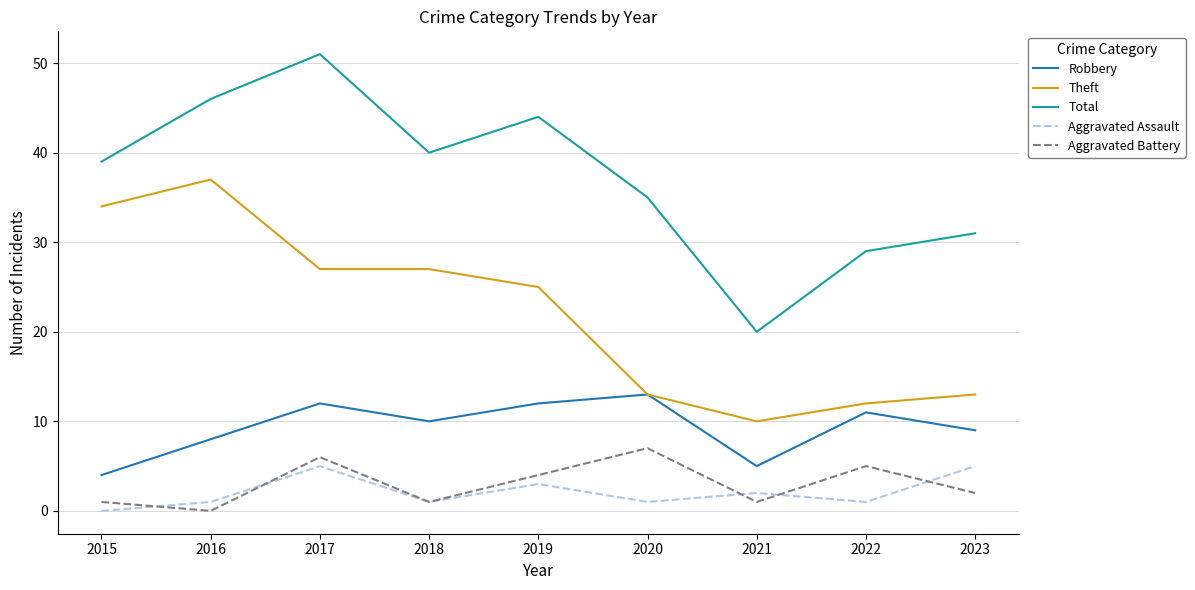

Which series has the largest range (max minus min)?

Total